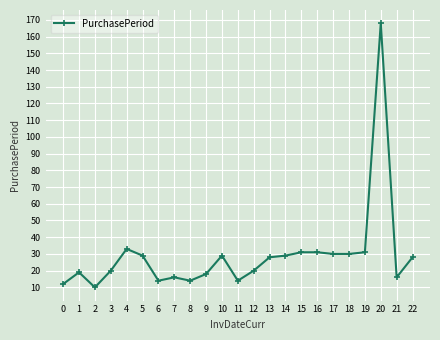

At which label does the data first exceed 28?

4